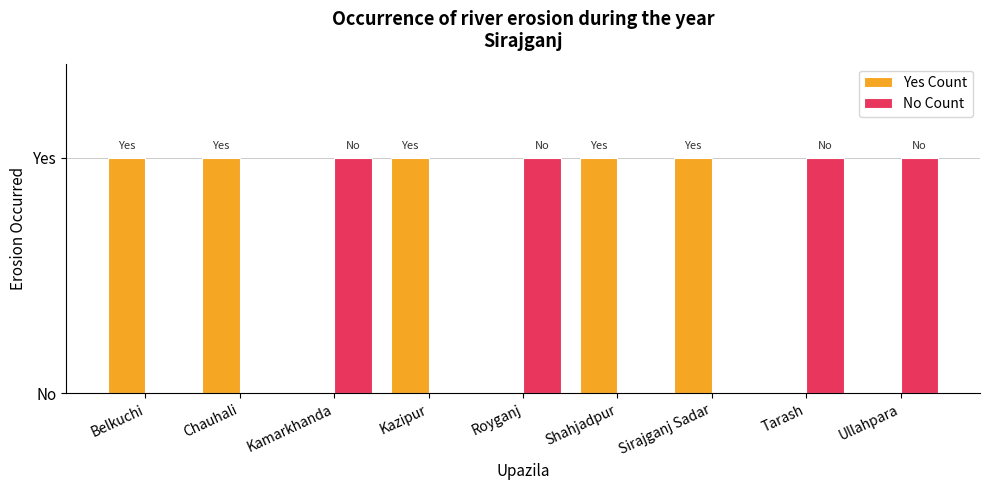

What is the label of the 9th bar from the right?

Belkuchi